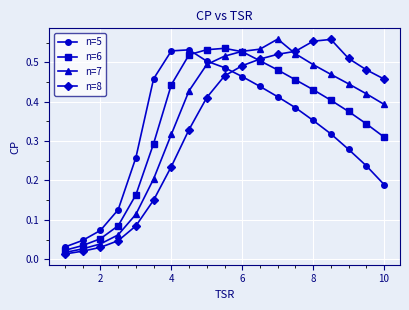

How many interior local peaks does the n=6 series have?

1